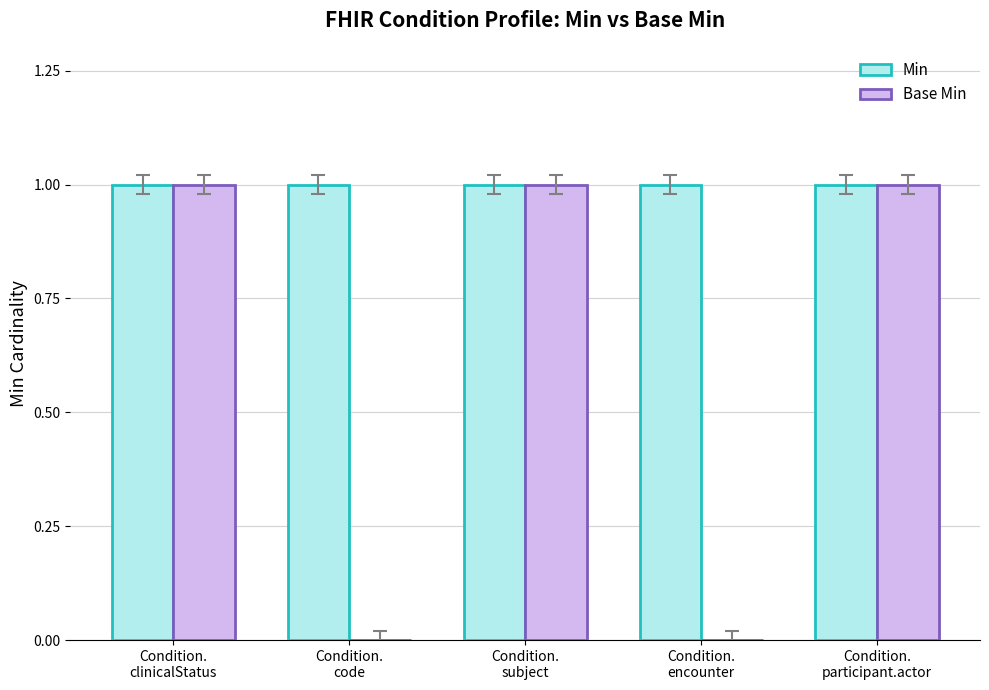

Which series has the largest total across all categories?

Min